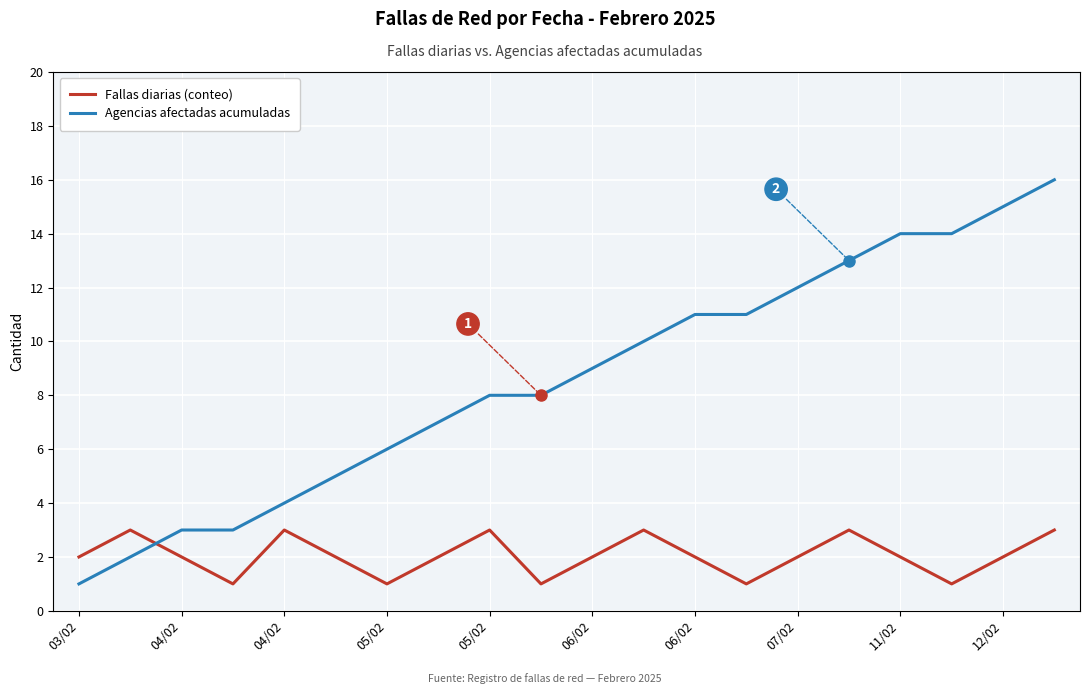

List the series in order of their peak value, highest first.

Agencias afectadas acumuladas, Fallas diarias (conteo)